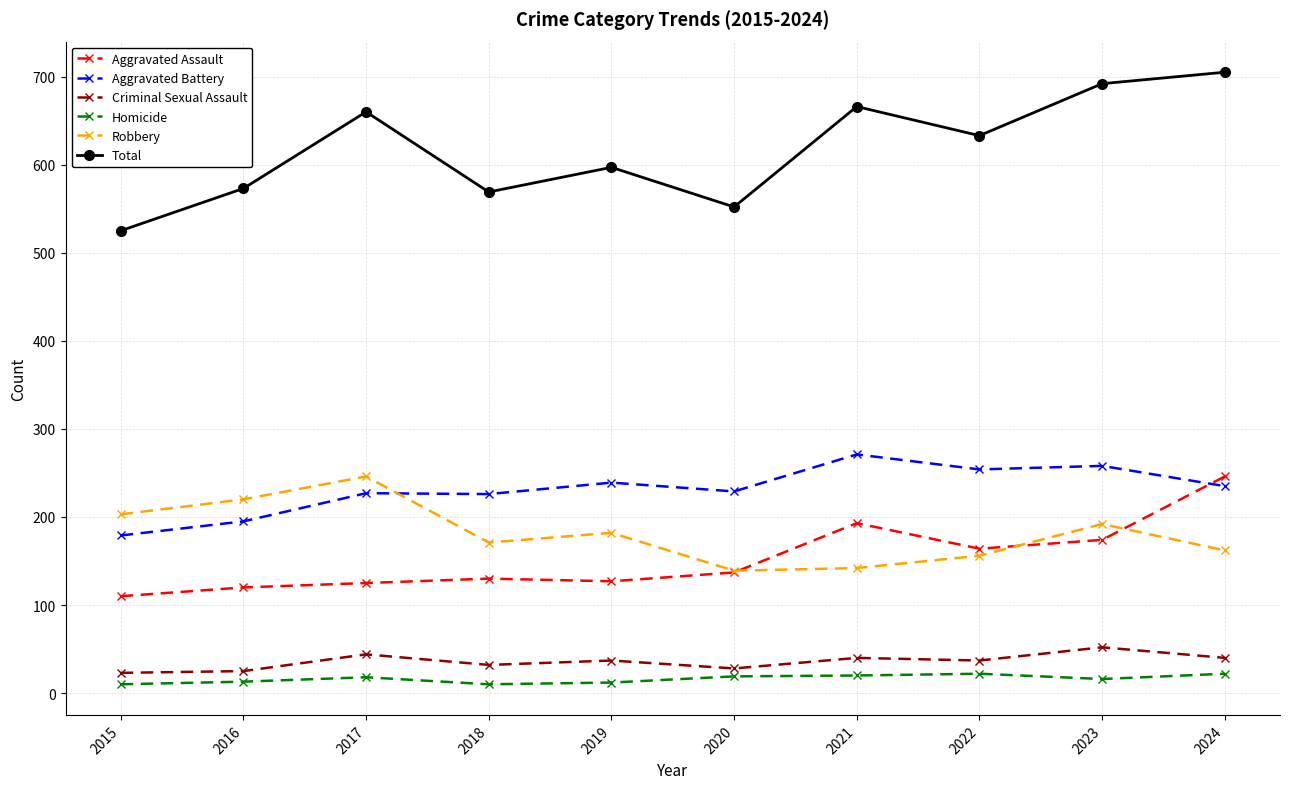

Which category has the lowest value in the Aggravated Assault series?

2015